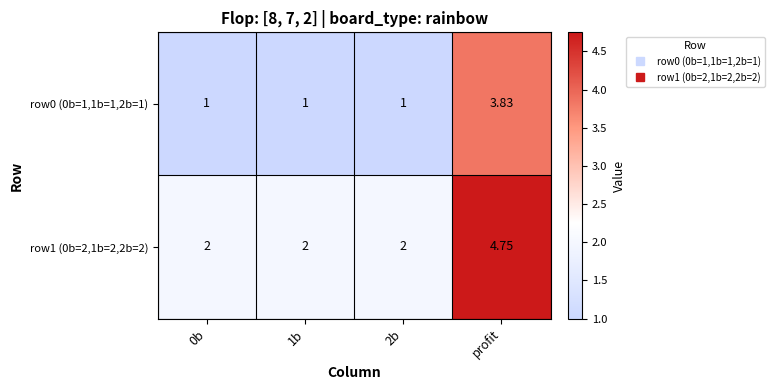

Which category has the highest value in the row0 (0b=1,1b=1,2b=1) series?

profit